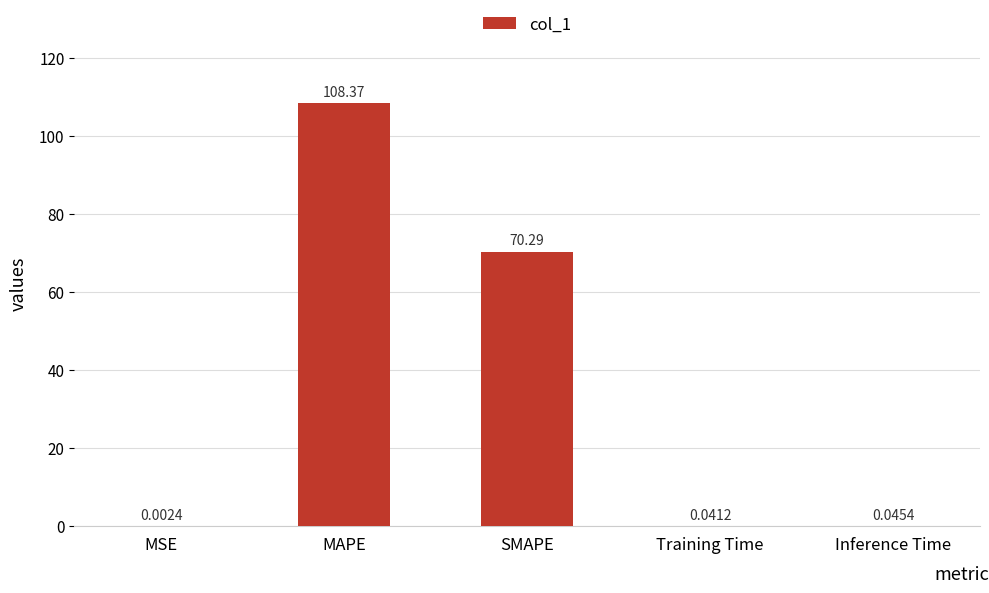

What is the sum of all values?

178.7